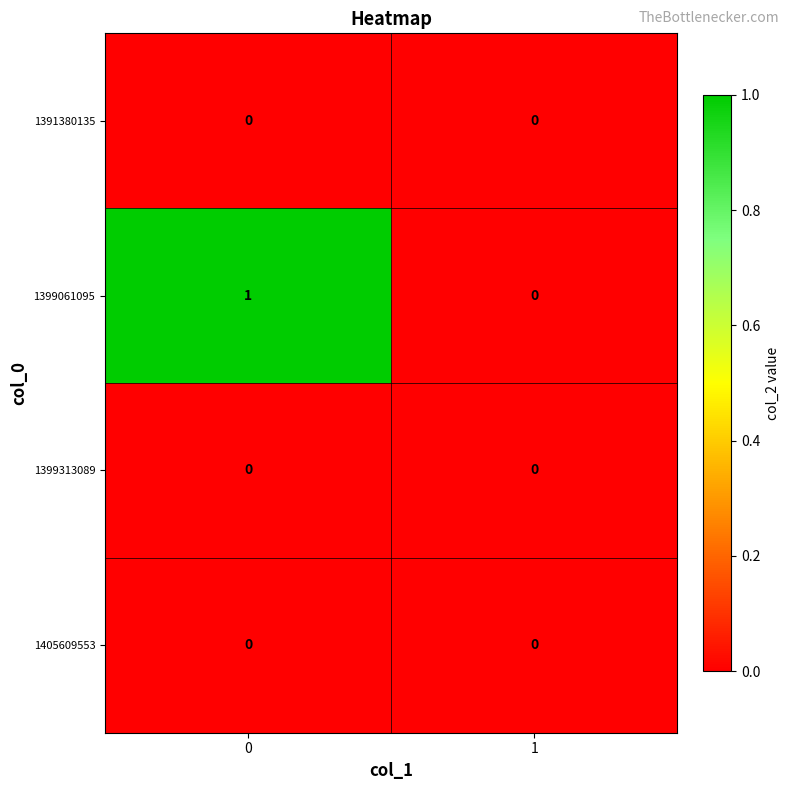

Which series has the largest total across all categories?

1399061095